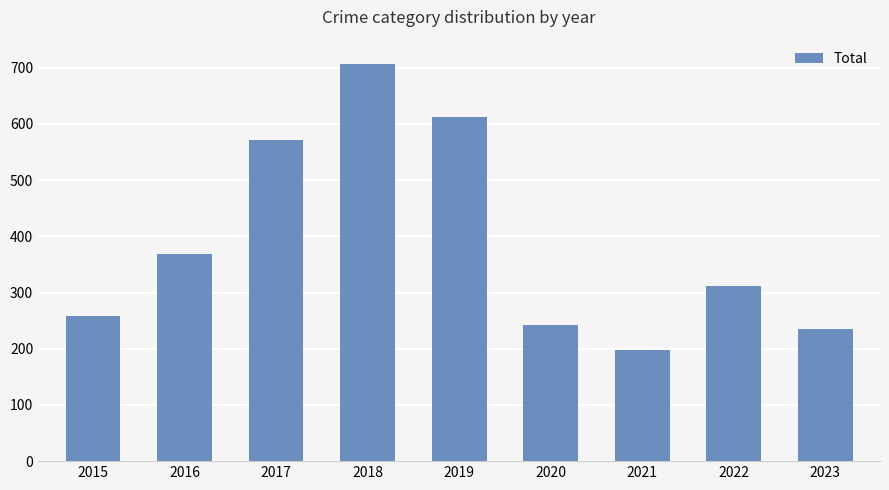

What is the difference between the maximum and minimum values?

509